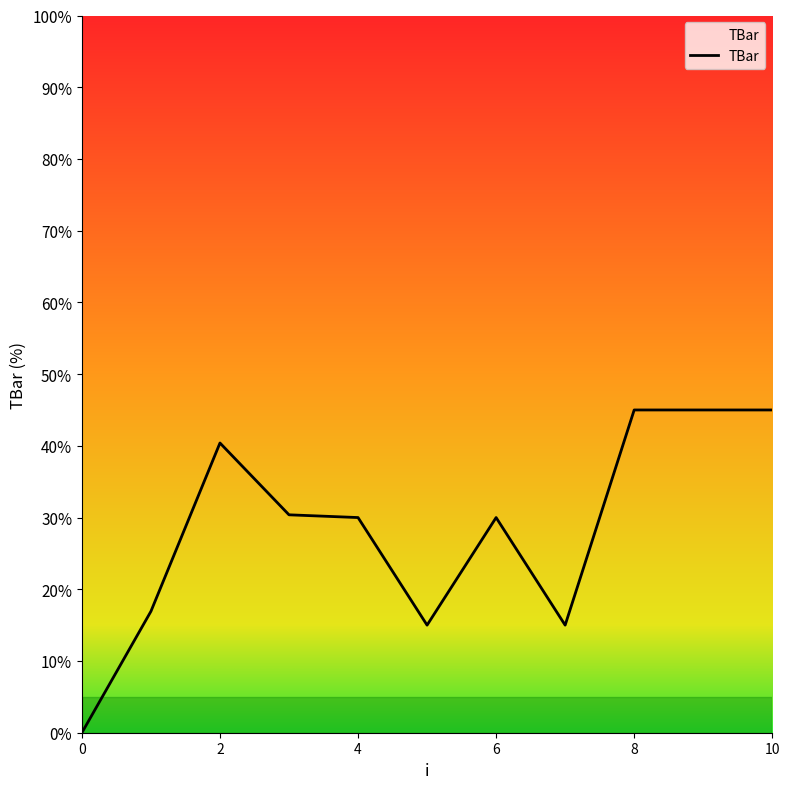

What is the greatest value displayed?

45.0